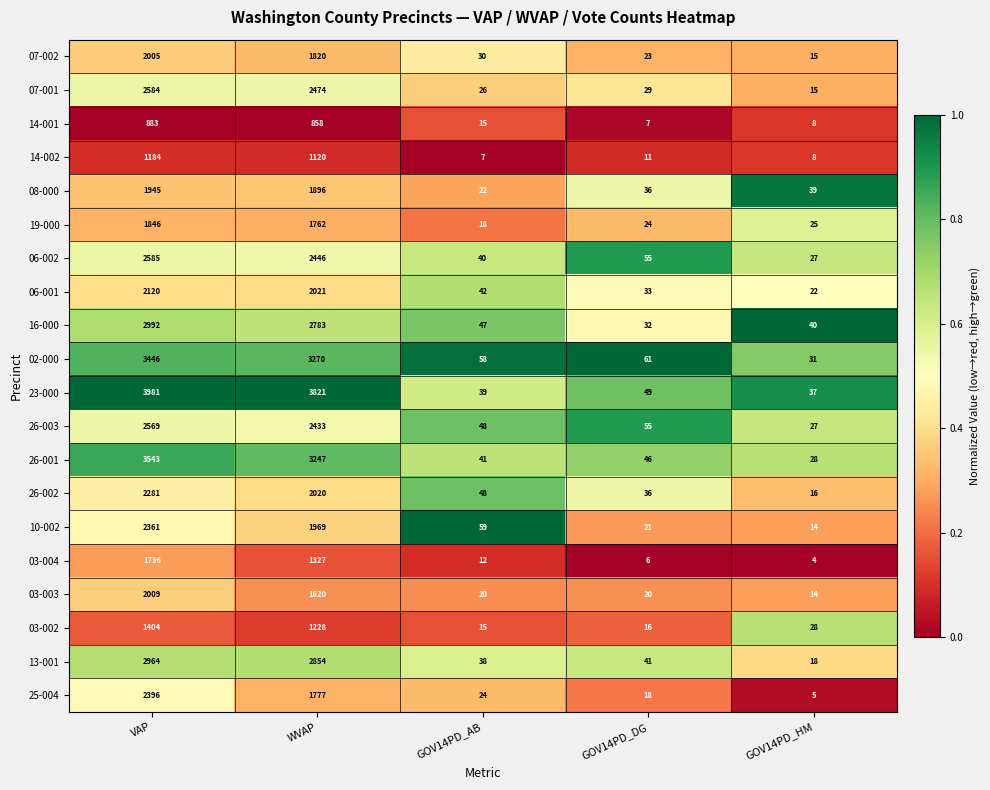

The 08-000 series shows 979 at WVAP. True or false?

False